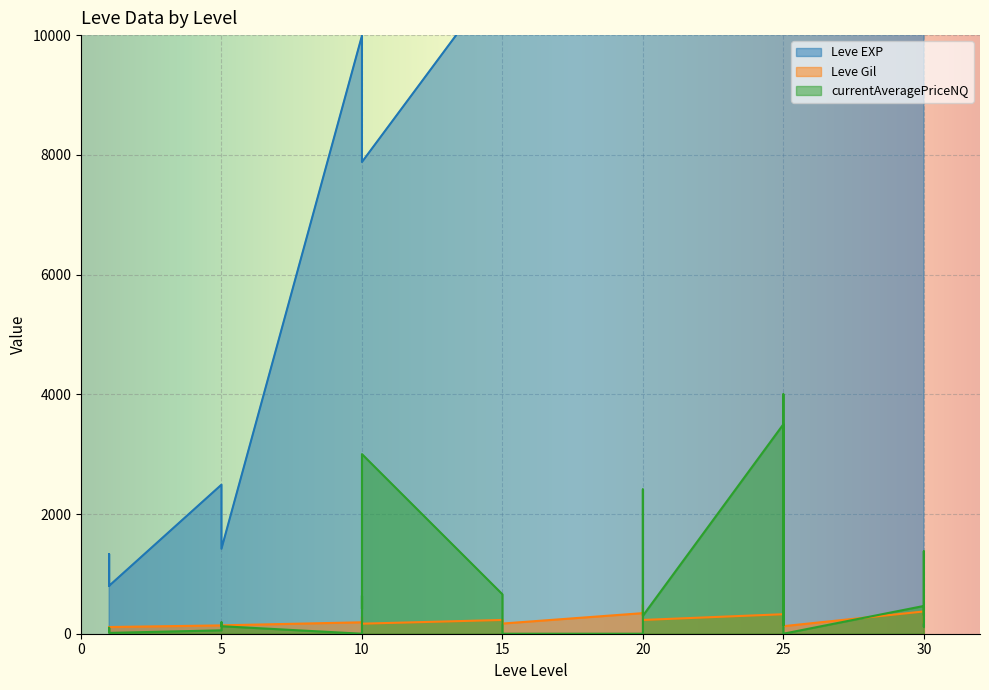

What is the sum of all Leve Gil values?

5459.0